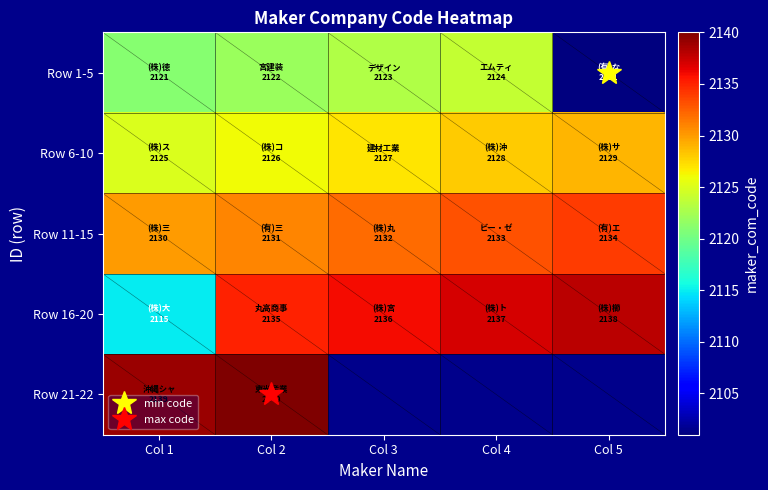

What is the difference between the highest and lowest values at Col 5?

37.0